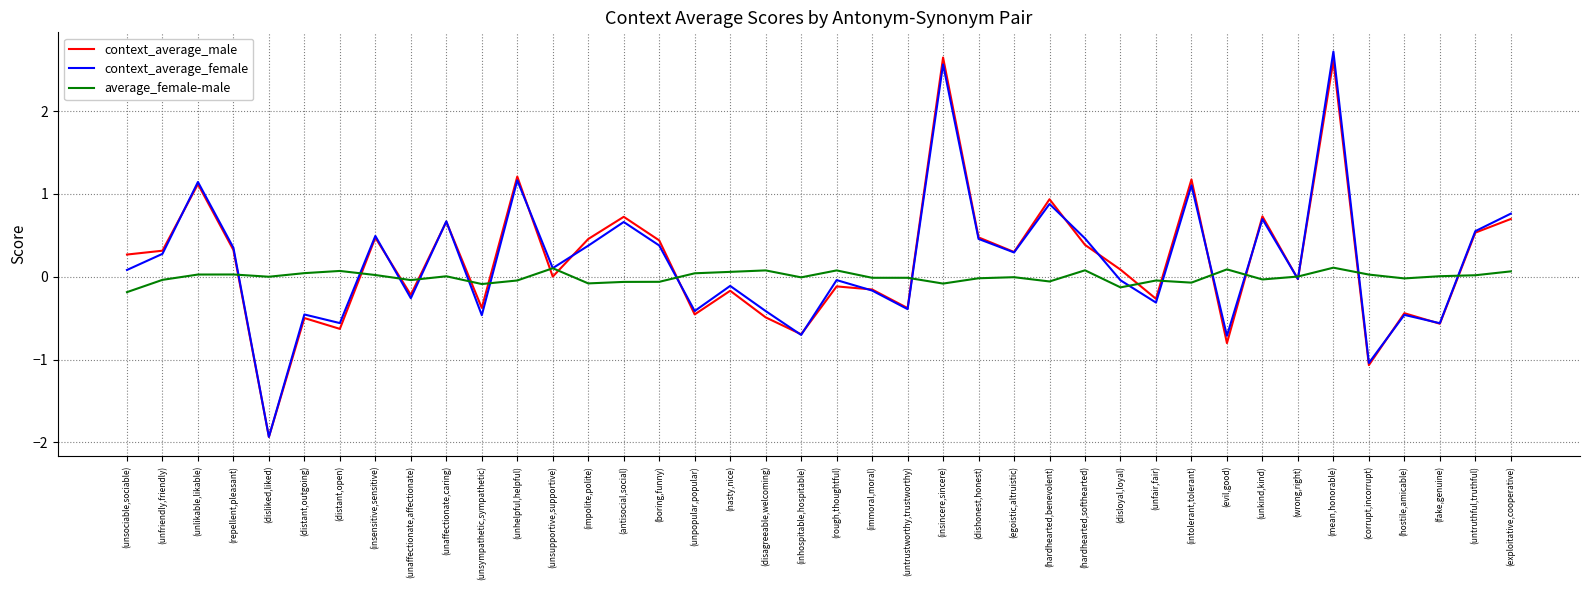

At which category is the sum across all series the highest?

(mean,honorable)